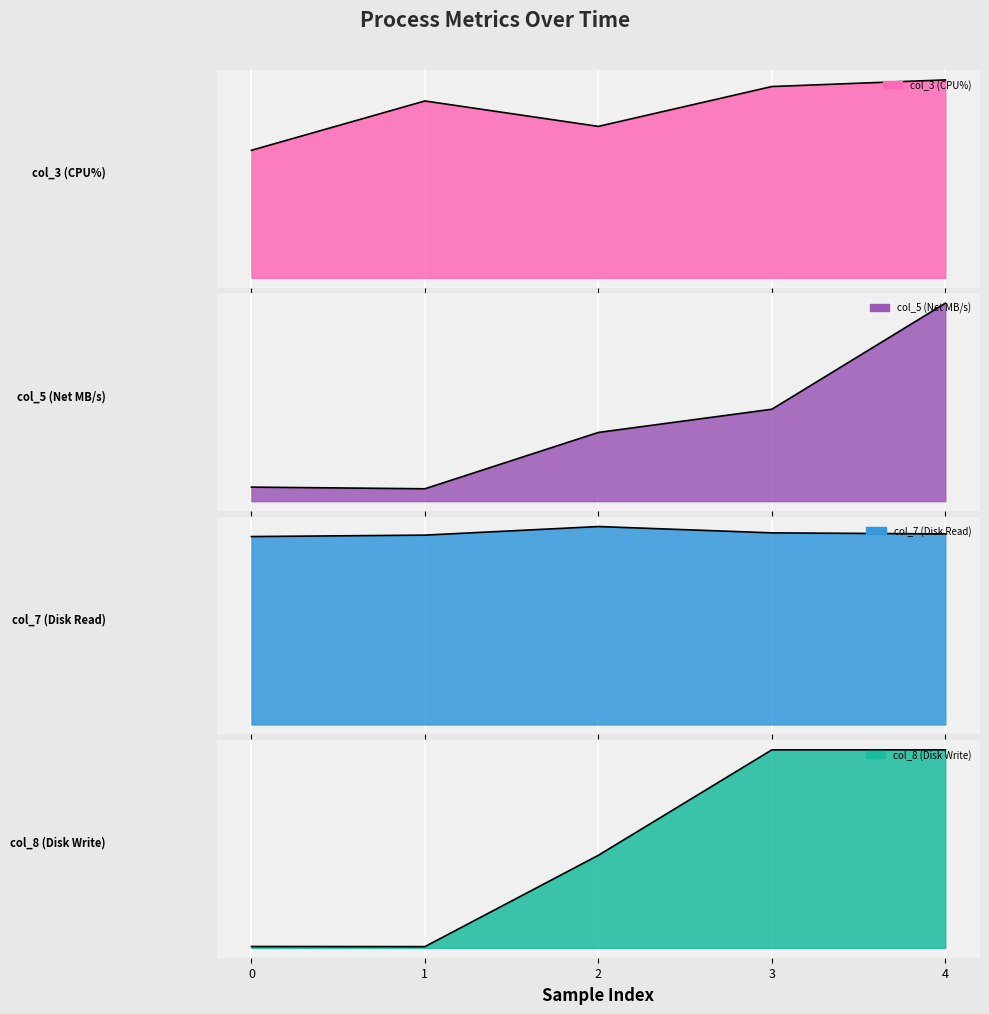

What is the sum of all col_5 (Net MB/s) values?

1.9